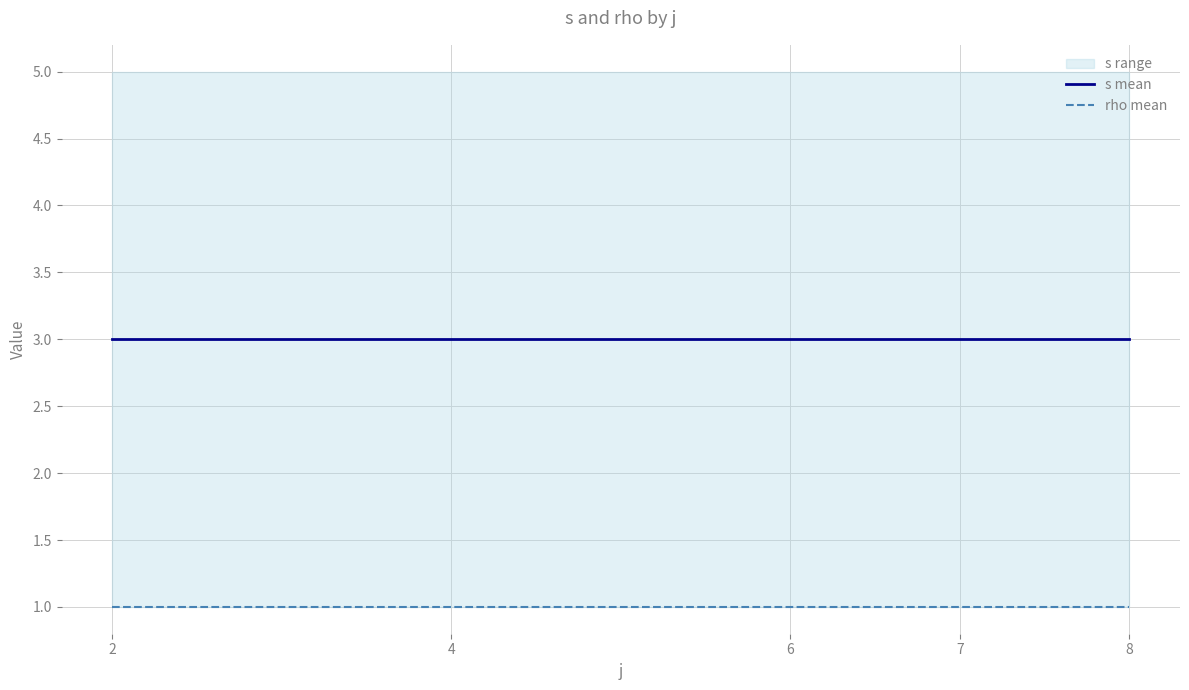

True or false: rho mean and s mean cross at least once.

False